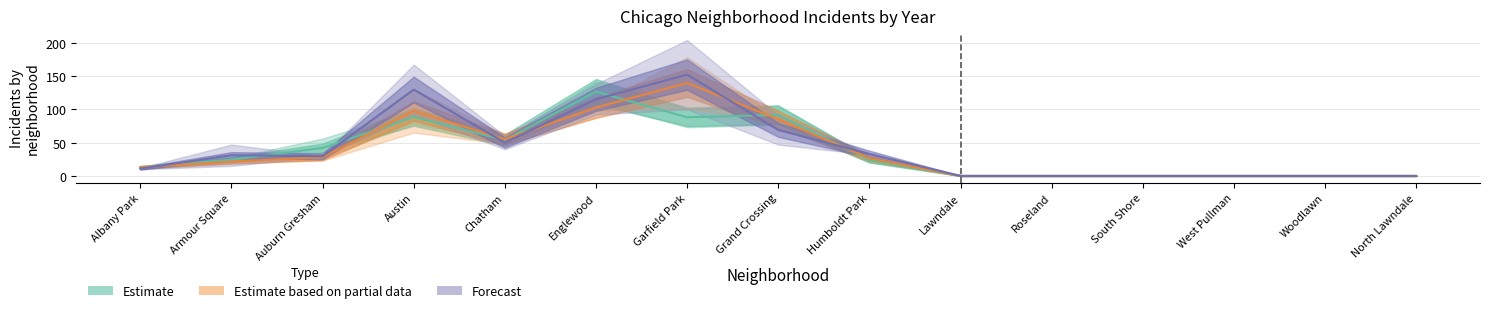

The value of 2015 at Woodlawn is 0.0. True or false?

True